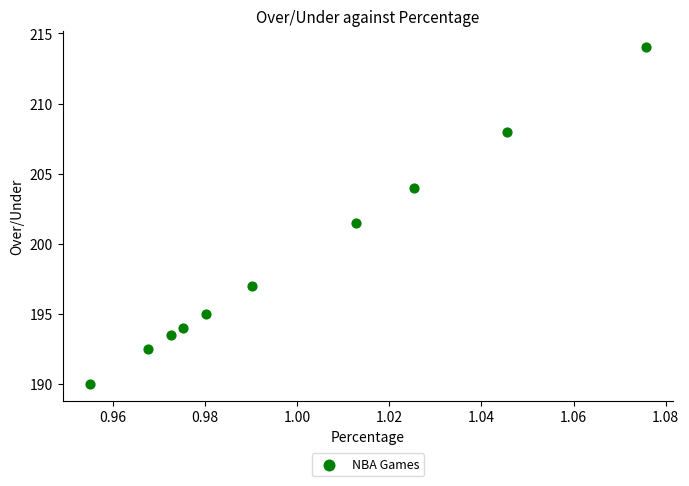

What is the range of Y values (max minus min)?

24.0